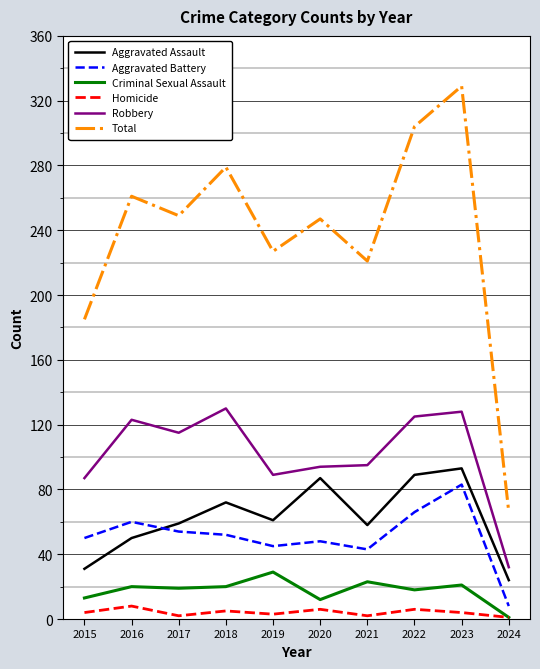

How many lines are shown in the chart?

6